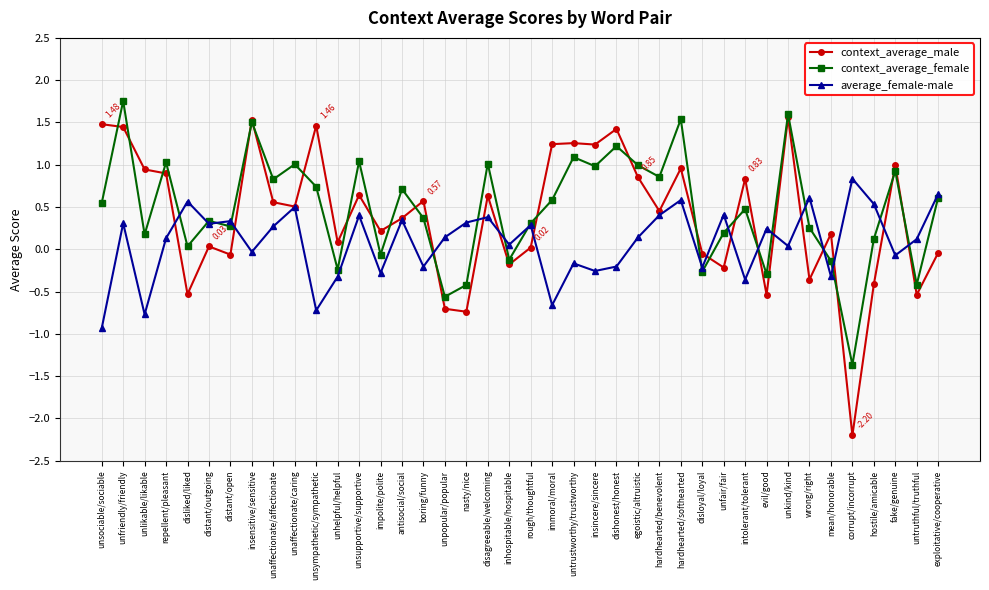

At hostile/amicable, list the series in order from largest to smallest.

average_female-male, context_average_female, context_average_male